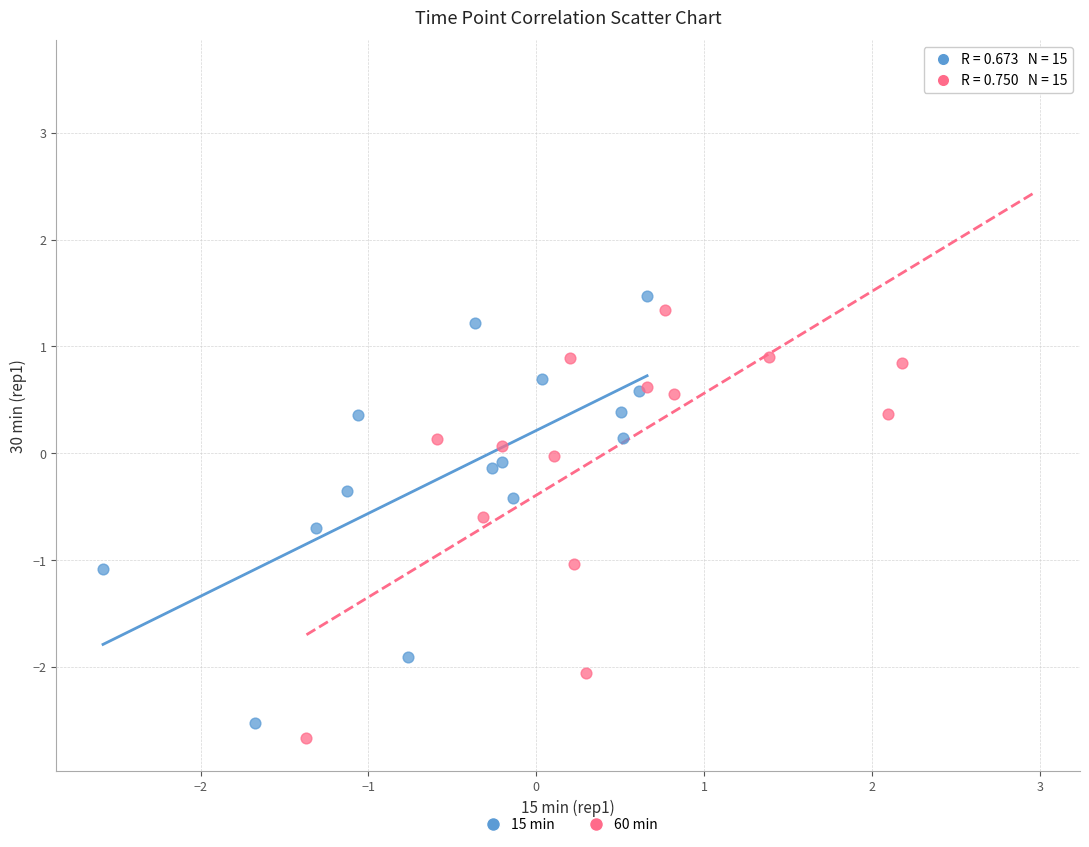

Which series contains the highest Y value?

60 min